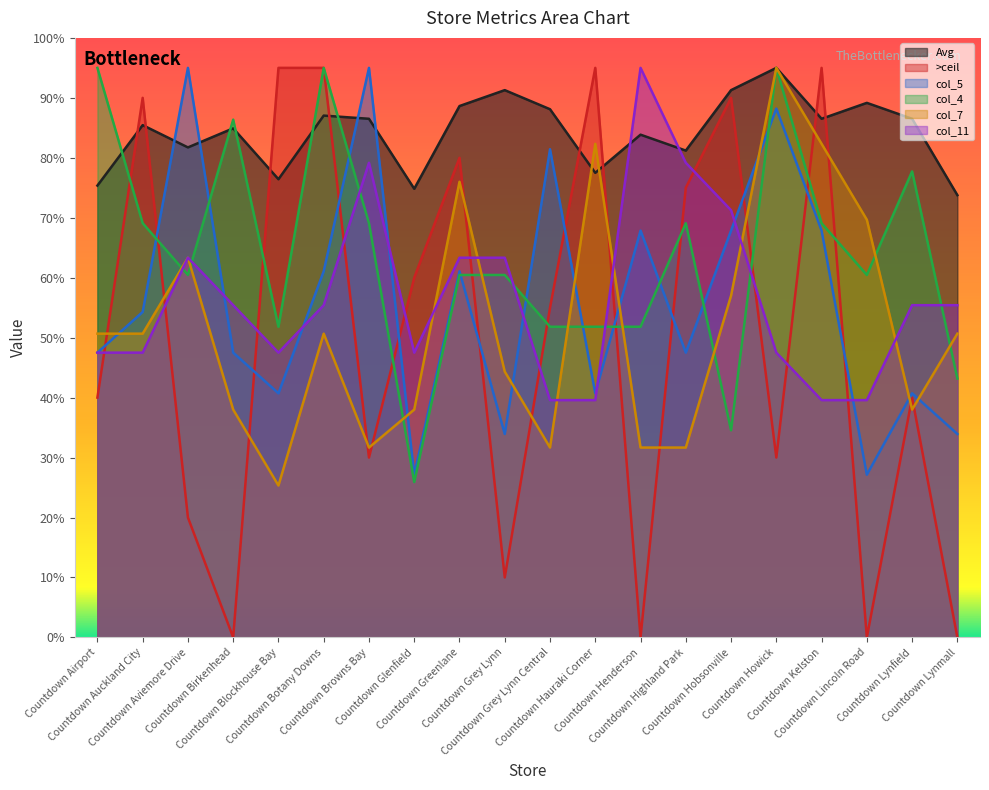

What is the total value across all series at Countdown Lynfield?

338.4